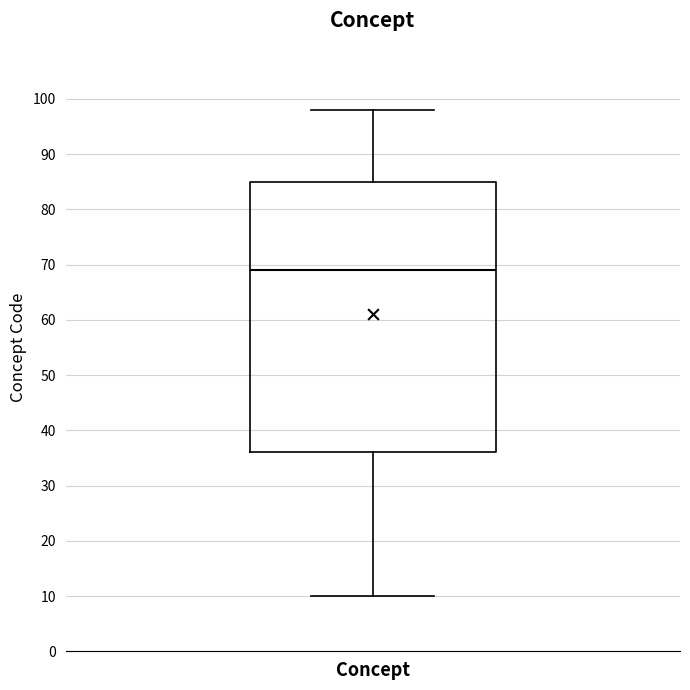

Transcribe this box plot: give where the median line is, the range the box spans, and where the two whiskers end, as read against the y-axis. The values are not printed on the chart, so give them approximately, as read against the axis.

median 69, box 36 to 85, whiskers 10 to 98